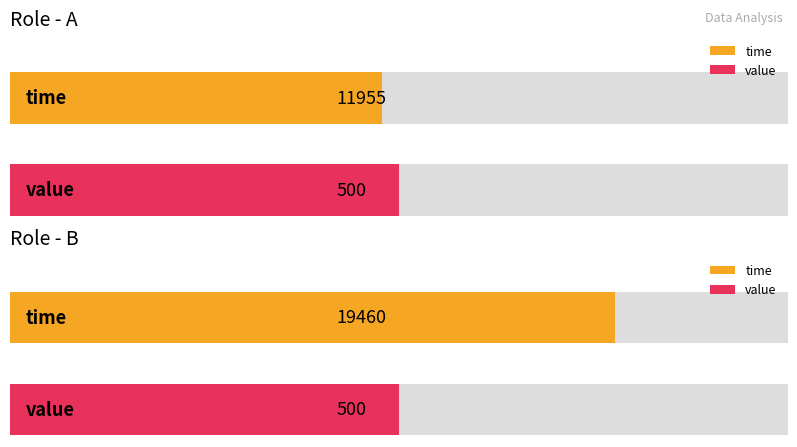

What is the average value of the time series?

15708